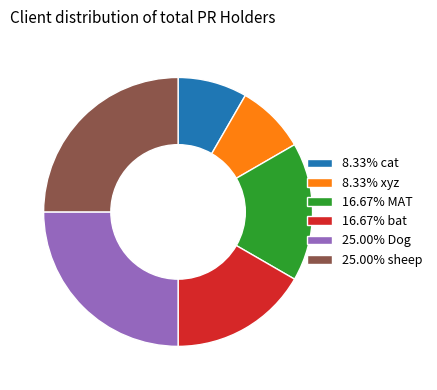

Is there a majority slice in this chart?

No